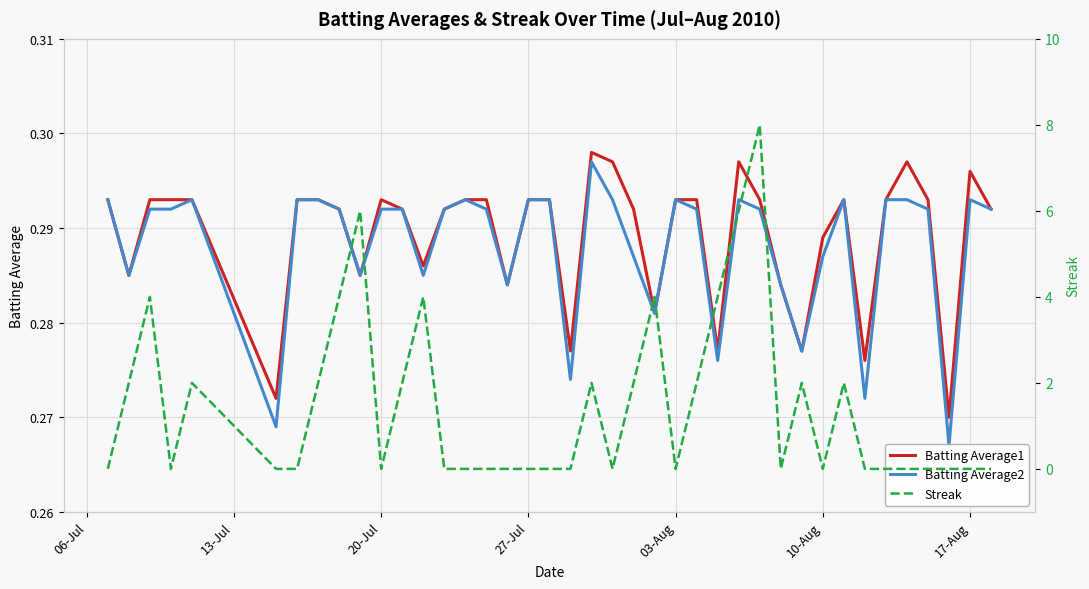

At which label does Streak reach its minimum?

06-Jul